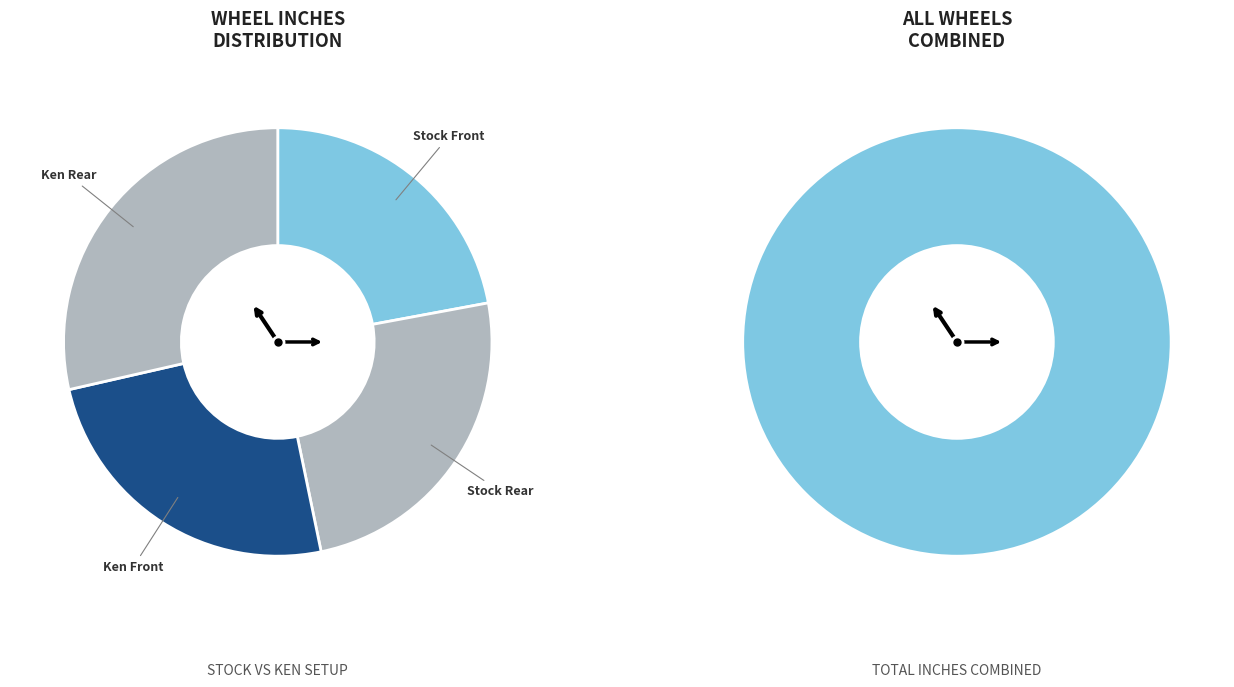

True or false: Ken Rear accounts for 37% of the total.

False